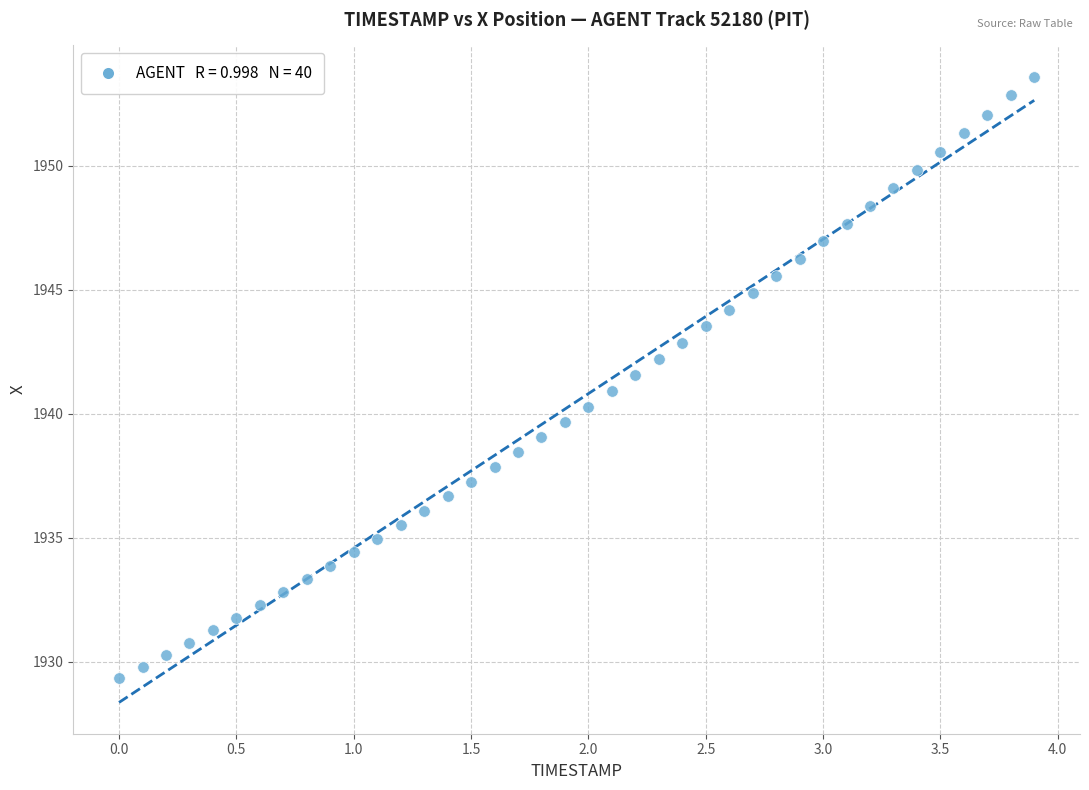

What is the range of X values (max minus min)?

3.9